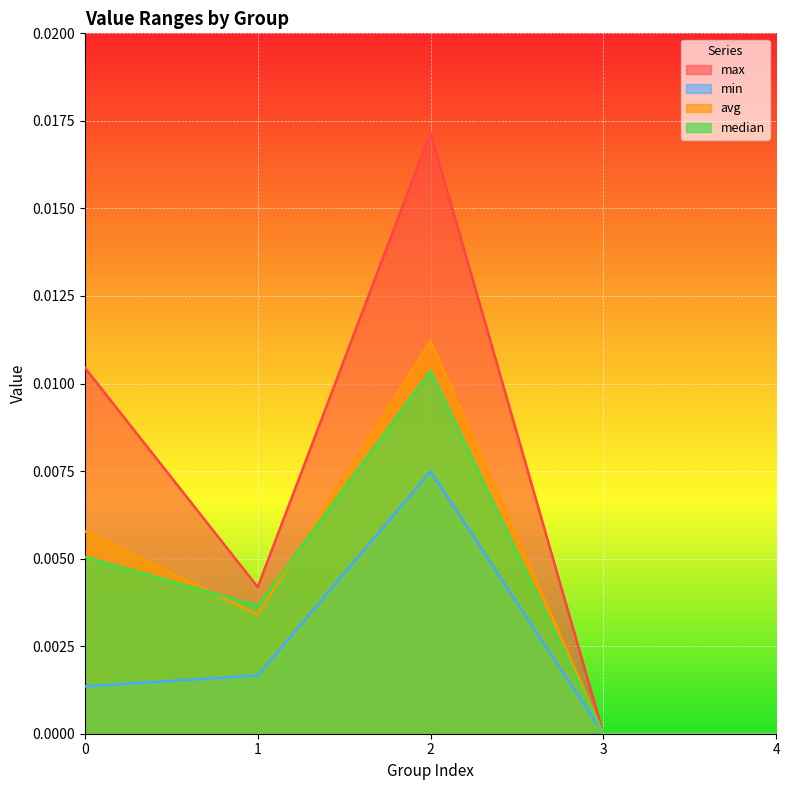

In min, how many points are higher than both neighbors (excluding endpoints)?

1